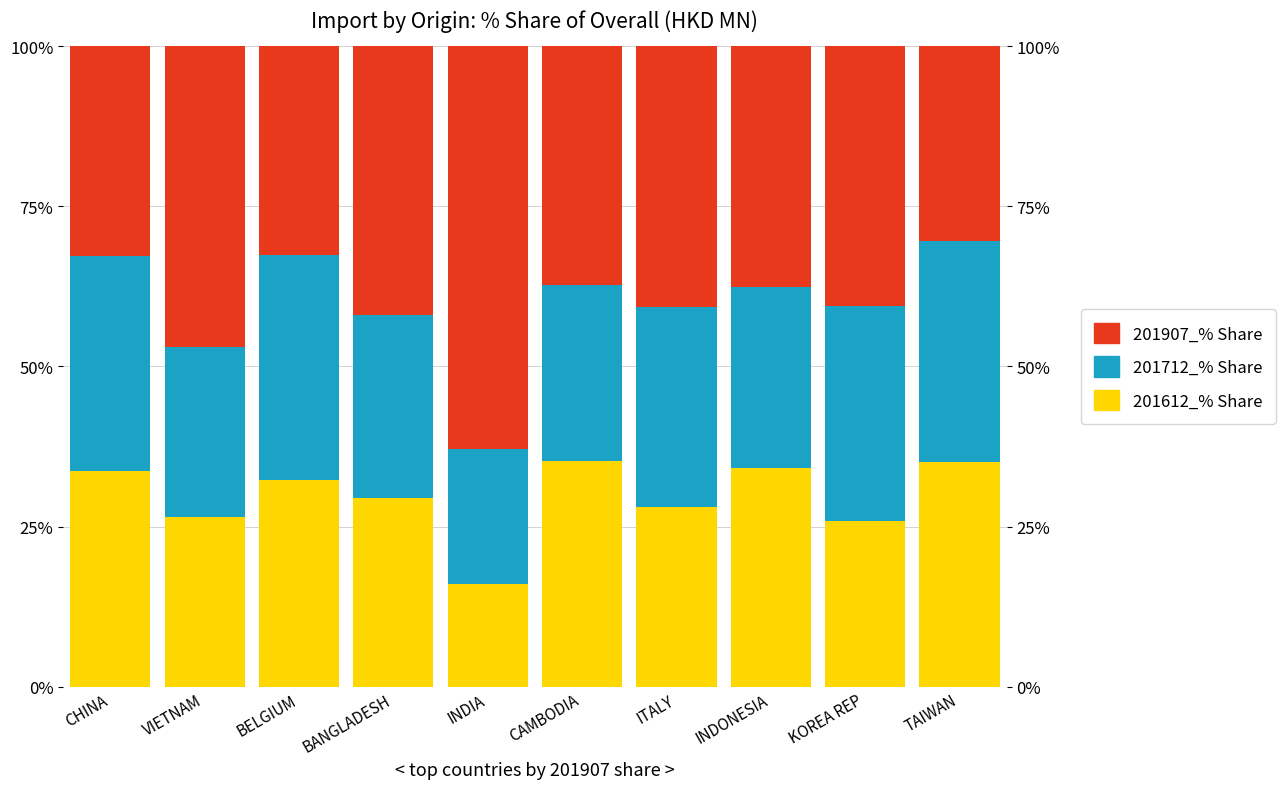

What is the difference between the second highest and minimum values in the 201907_% Share series?

16.6